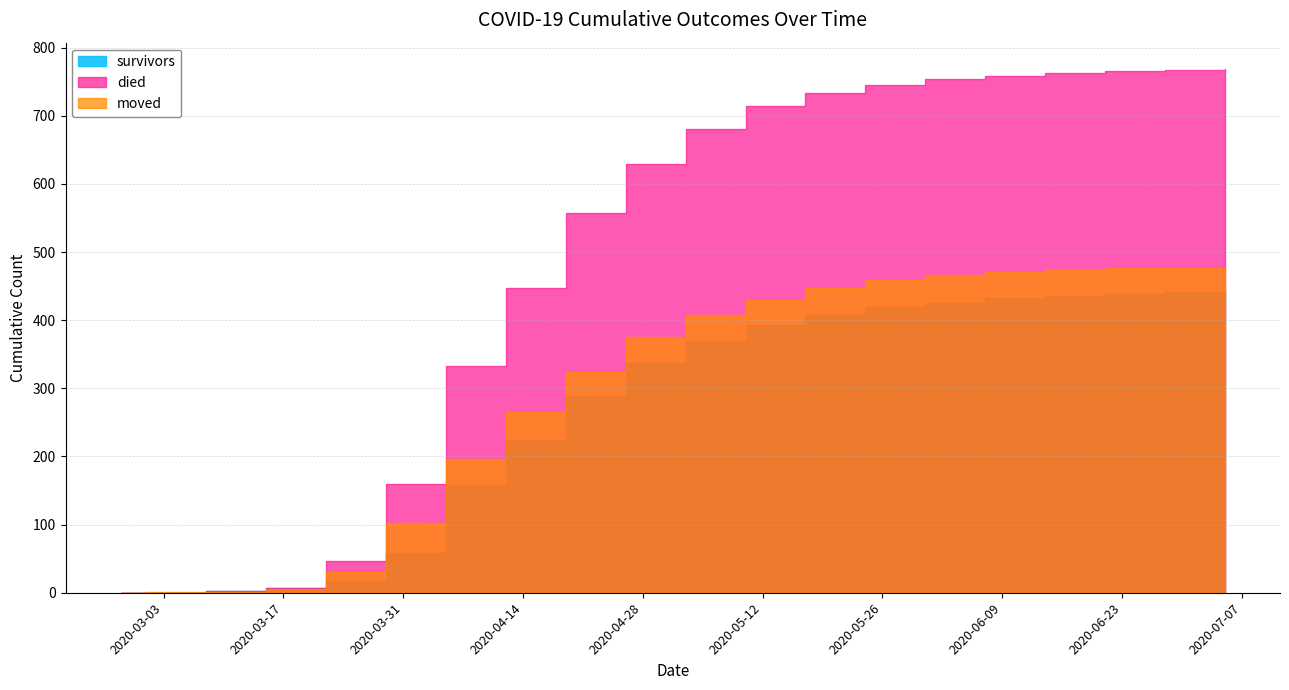

What is the difference between the second highest and minimum values in the survivors series?

441